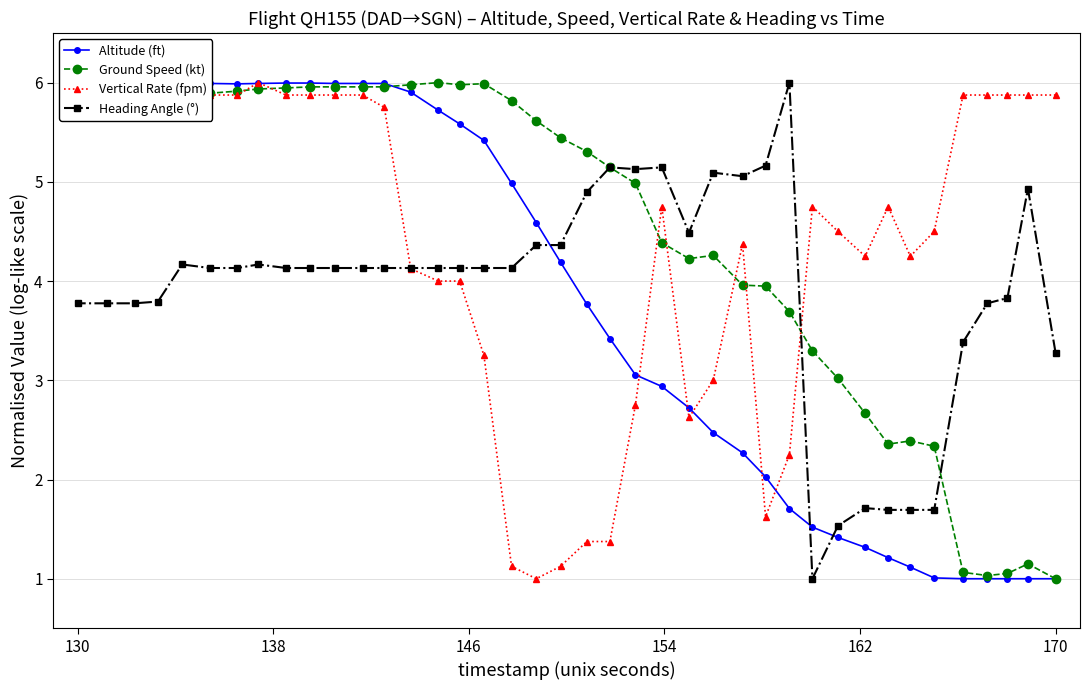

True or false: Altitude (ft) and Vertical Rate (fpm) intersect in this chart.

True